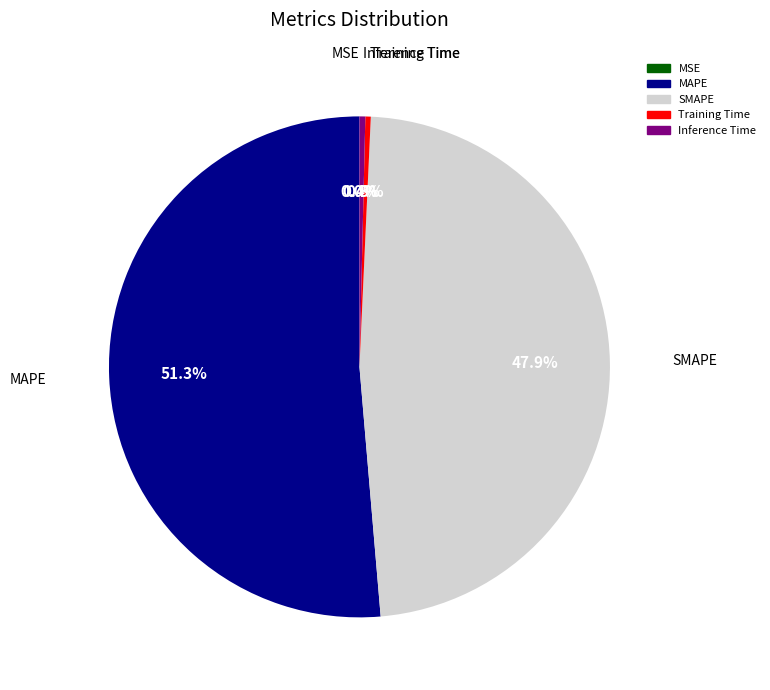

To the nearest percent, what is the combined percentage of SMAPE and MAPE?

99%